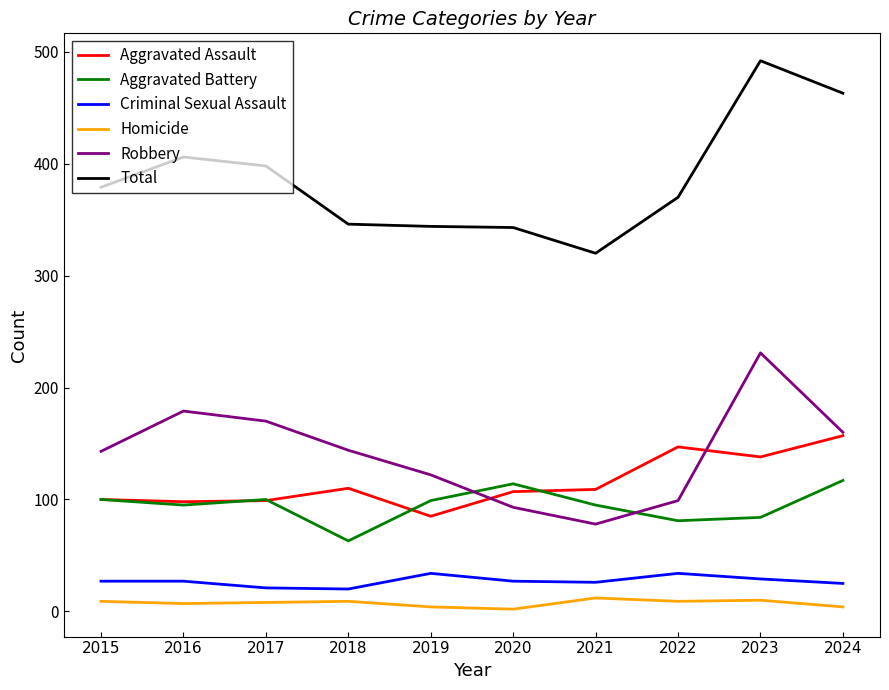

True or false: Homicide and Aggravated Battery cross at least once.

False